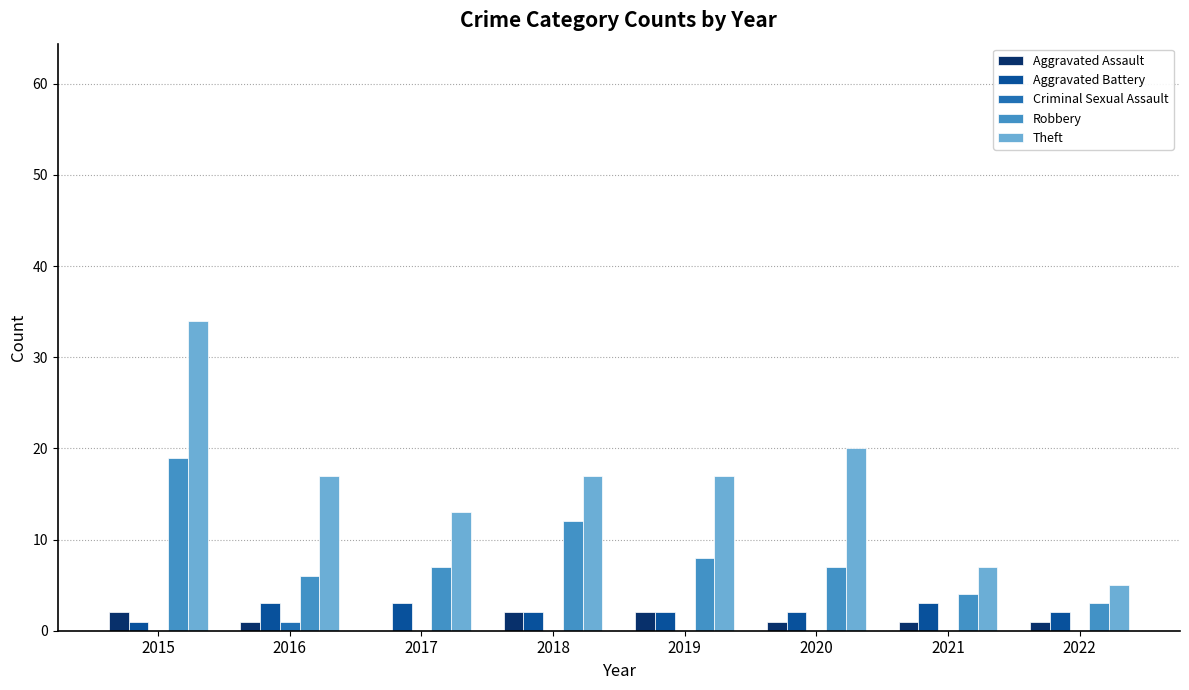

Is the value of Aggravated Assault at 2017 greater than the value of Aggravated Battery at 2018?

No